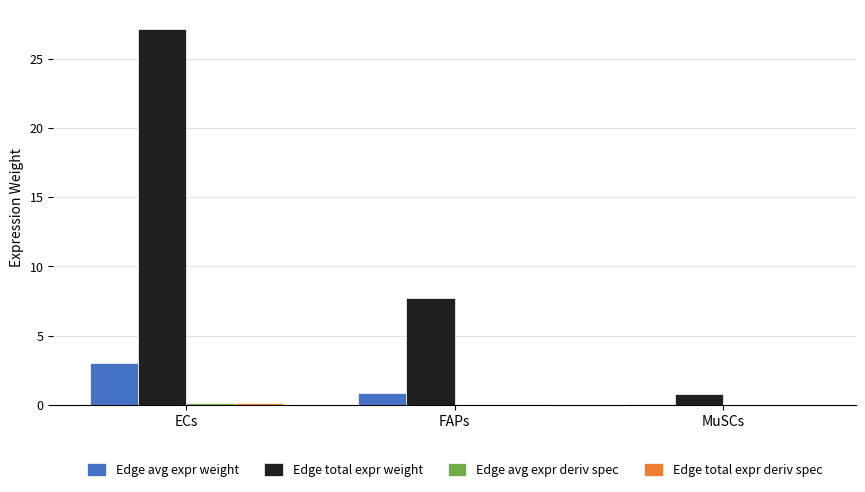

At which label is Edge avg expr weight closest to 1?

FAPs